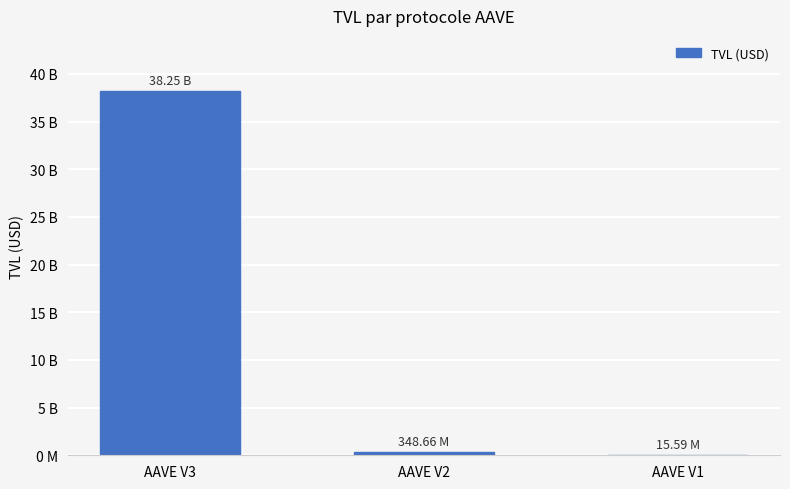

True or false: the data shows 536296477.9 at AAVE V2.

False